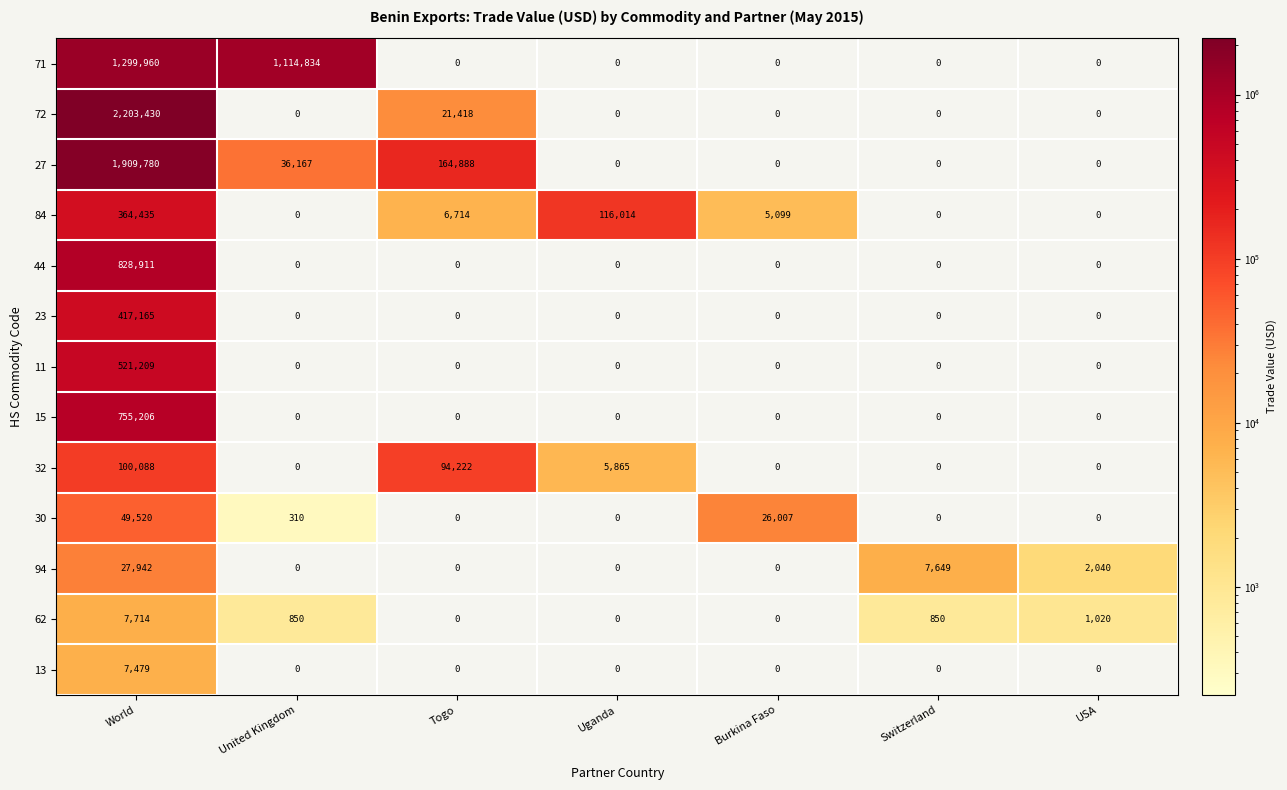

What is the total value across all series at World?

8492839